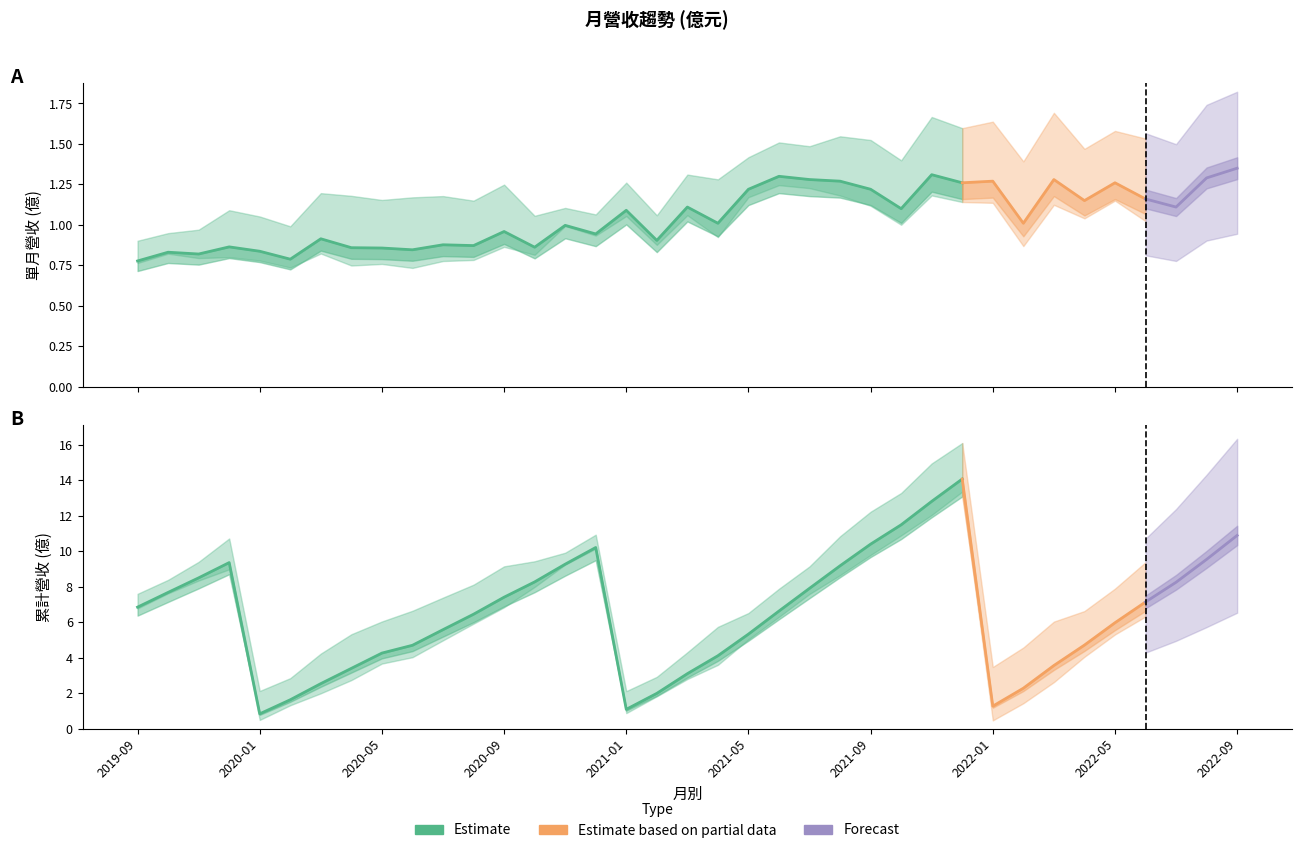

Rank the series at 2021-06 from lowest to highest value.

單月營收(億), 累計營收(億)